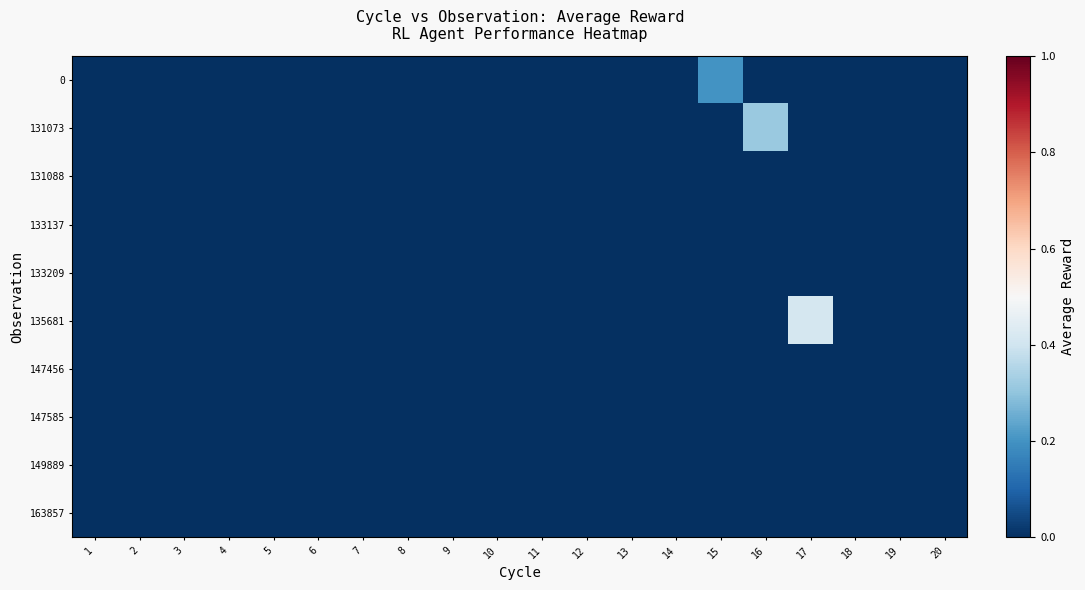

At how many categories does at least one series exceed 0?

3